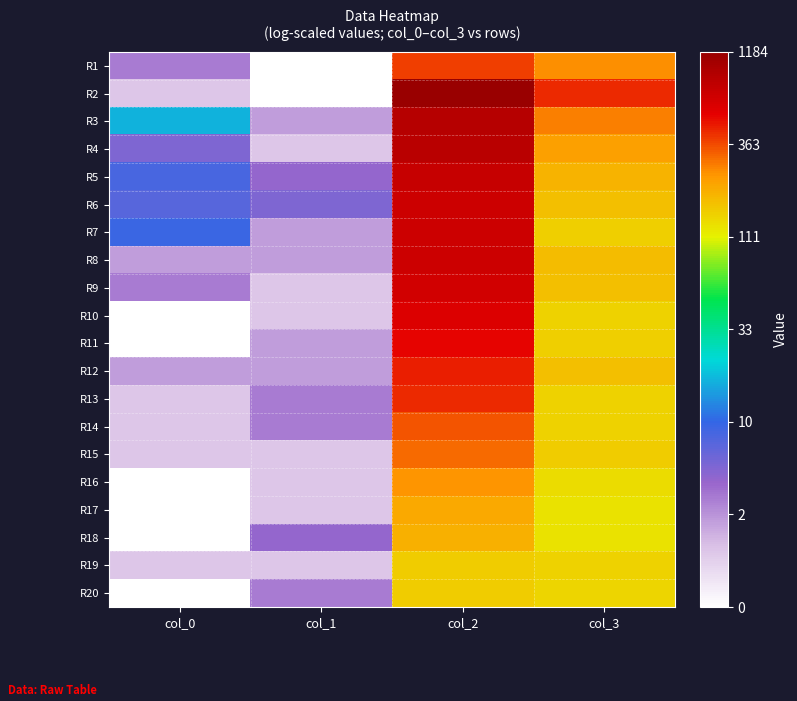

At col_1, list the series in order from smallest to largest.

R1, R2, R4, R9, R10, R15, R16, R17, R19, R3, R7, R8, R11, R12, R13, R14, R20, R5, R18, R6